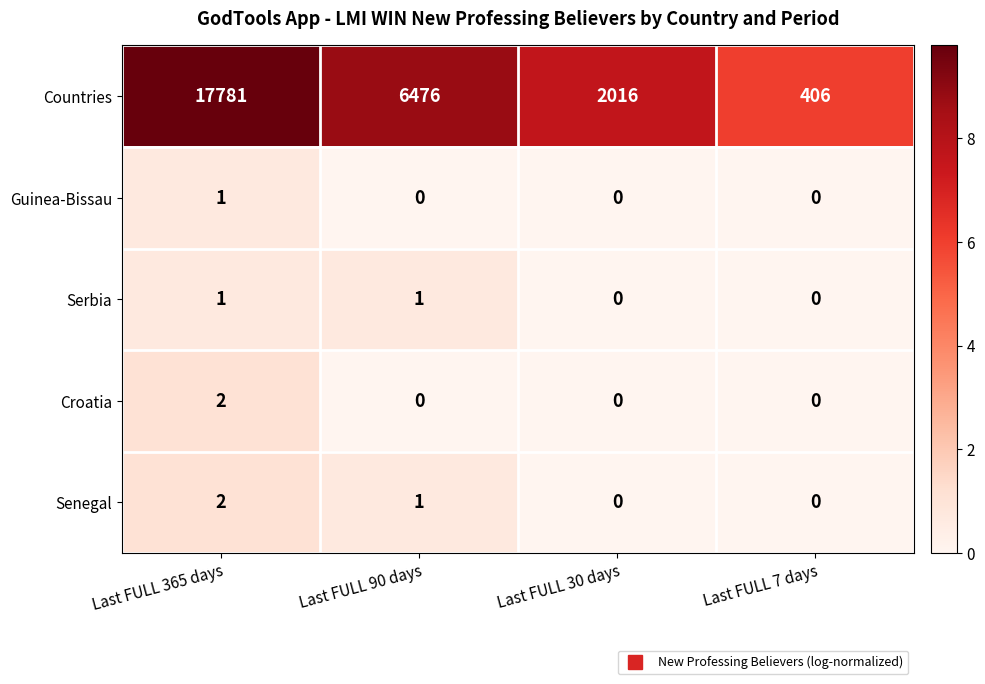

Is it true that Senegal equals 0 at Last FULL 30 days?

True